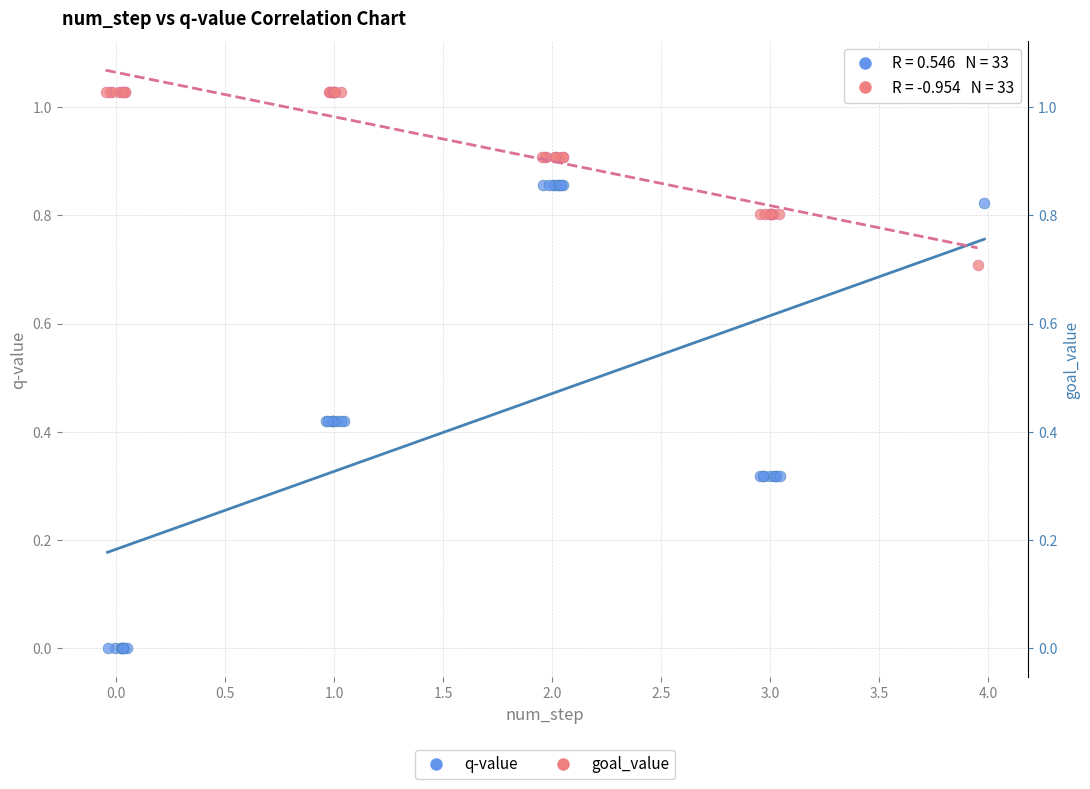

Which series has the largest Y range (max minus min)?

q-value